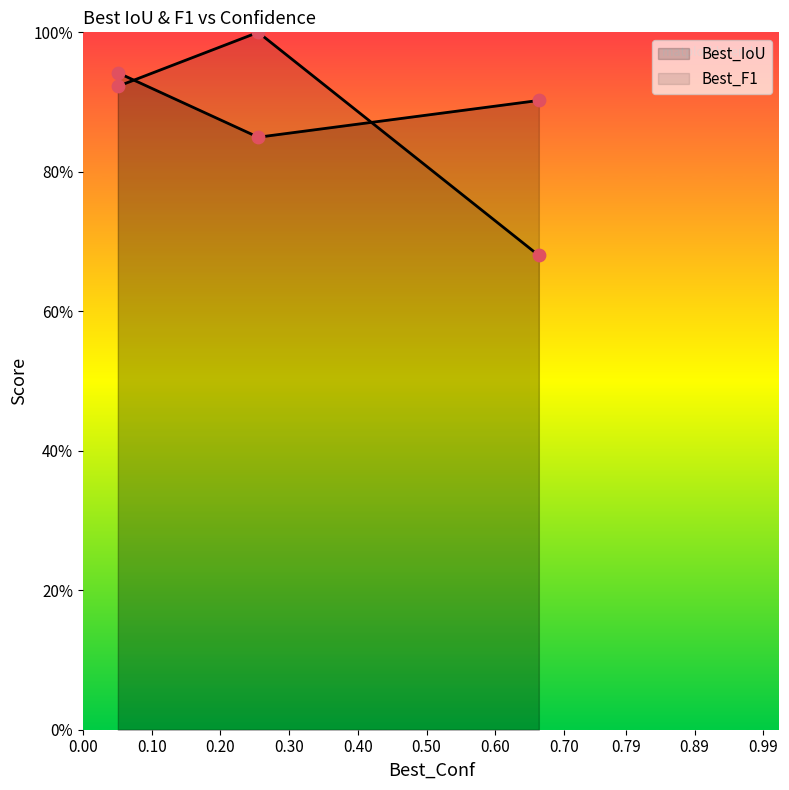

Which series reaches the maximum Y coordinate?

Best_F1